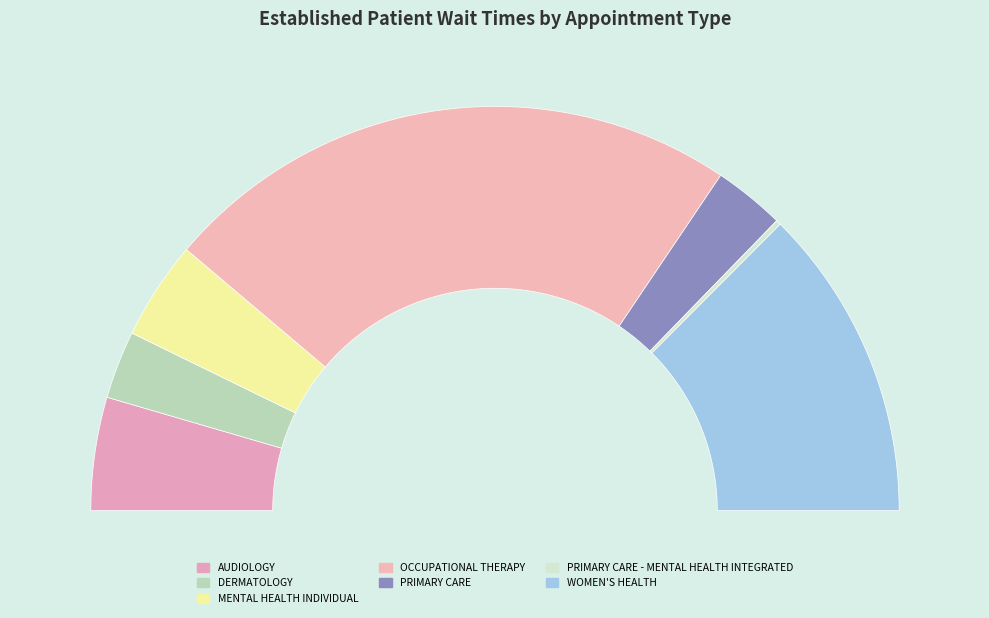

What percentage do AUDIOLOGY and MENTAL HEALTH INDIVIDUAL together represent?

16.9%